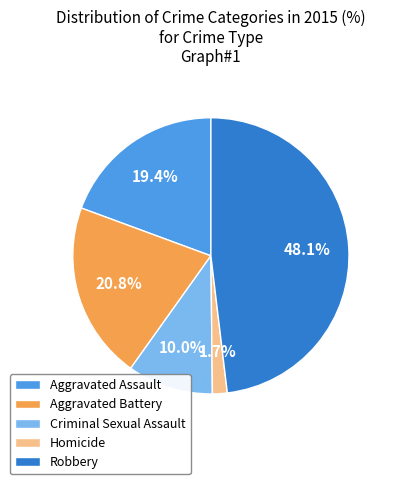

What is the ratio of the value at Aggravated Battery to the value at Robbery?

0.4